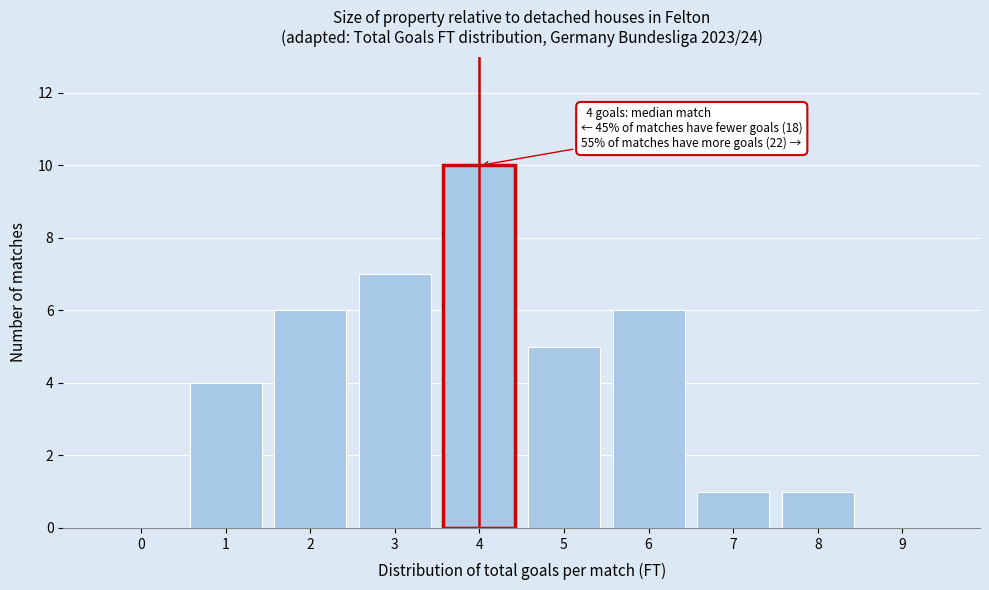

What is the change in value from 3 to 8?

-6